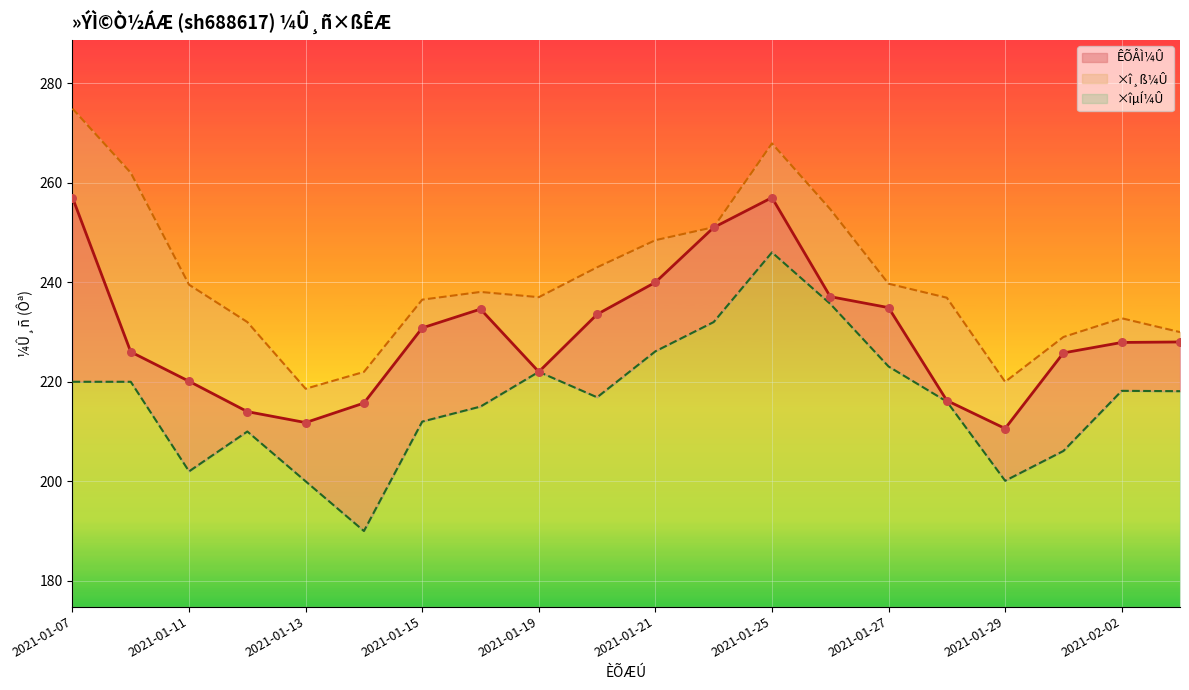

What is the total value across all series at 2021-02-03?

676.1